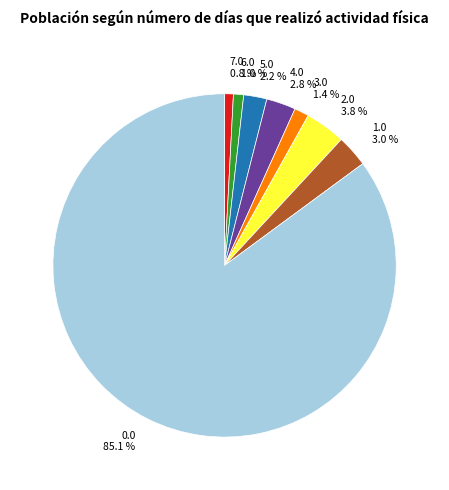

Is there a majority slice in this chart?

Yes